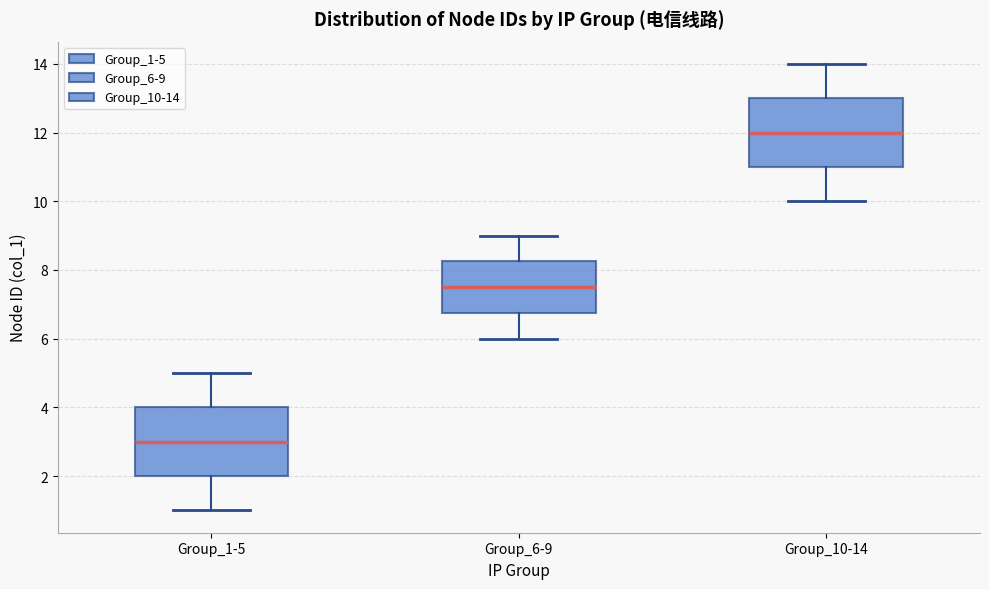

Reading left to right, read every box against the y-axis: the position of its median line, the range the box covers, and the ends of its whiskers. The values are not printed on the chart, so give them approximately, as read against the axis.

Group_1-5: median 3.0, box 2.0 to 4.0, whiskers 1.0 to 5.0
Group_6-9: median 7.6, box 6.8 to 8.2, whiskers 6.0 to 9.0
Group_10-14: median 12.0, box 11.0 to 13.0, whiskers 10.0 to 14.0